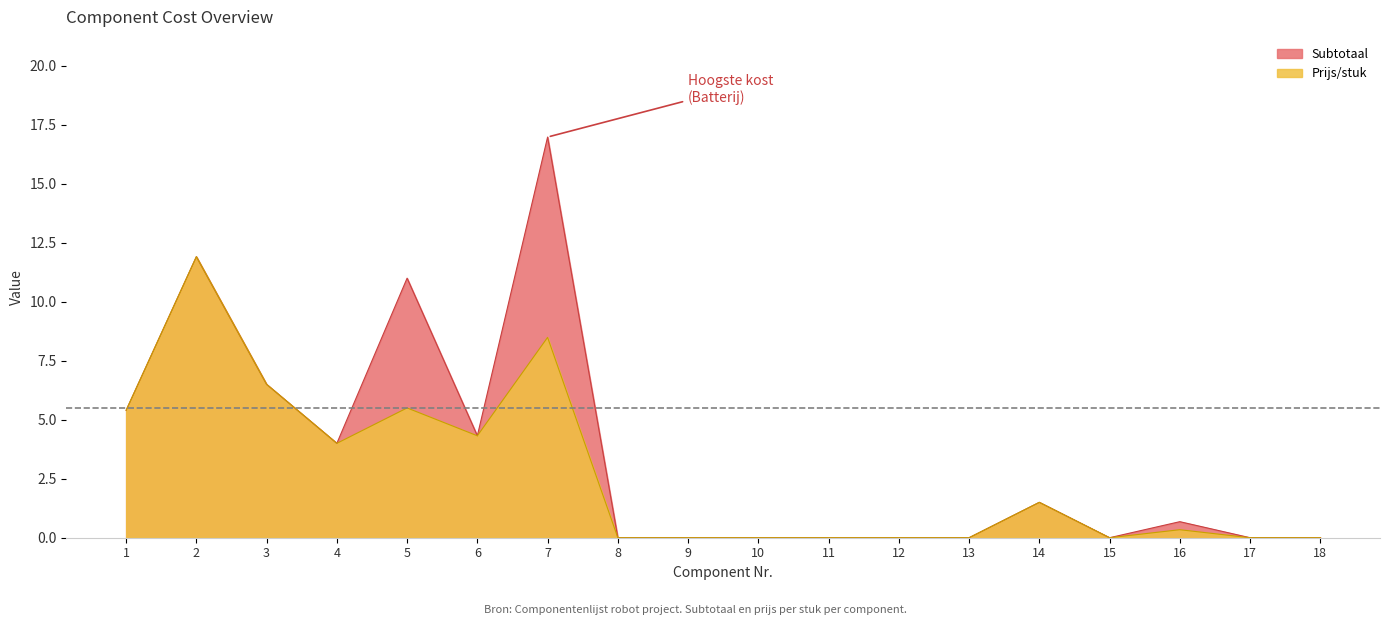

Does the chart display data point markers on the line(s)?

No